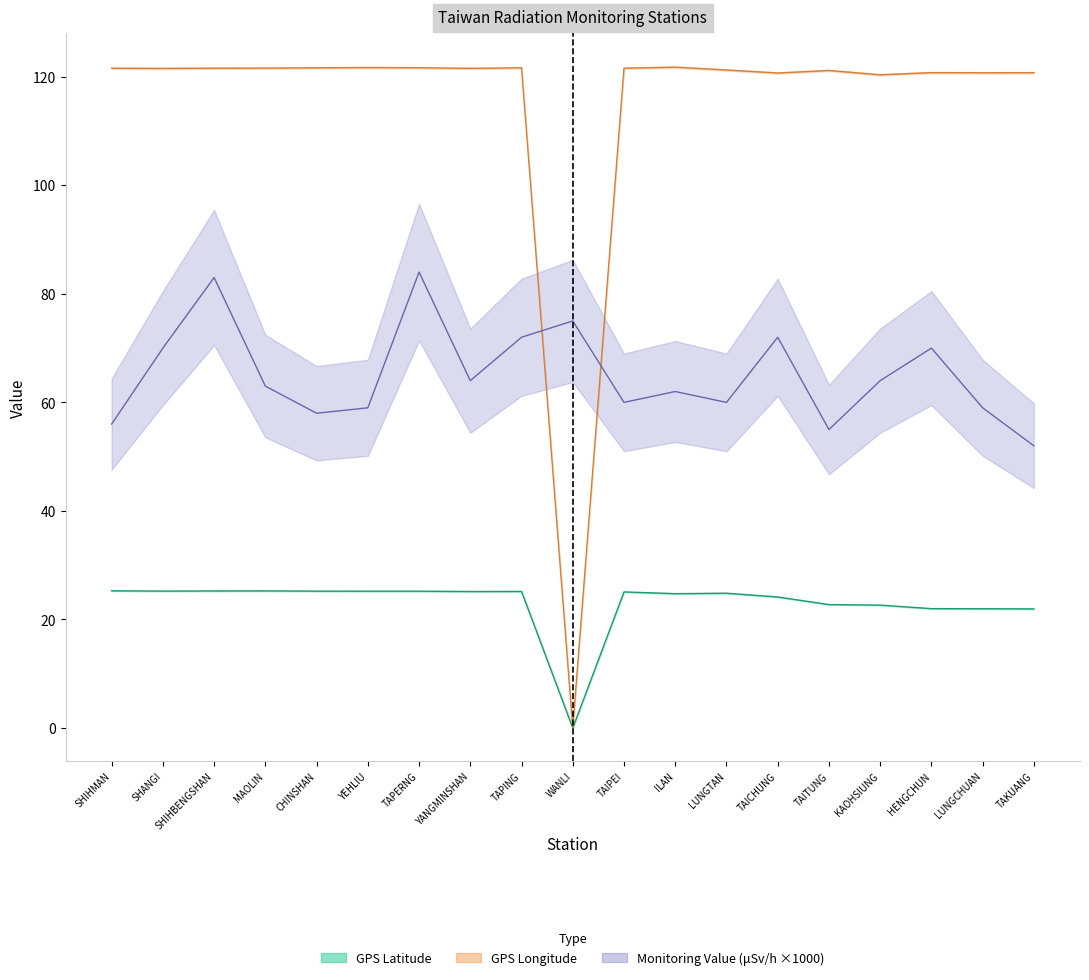

At which category is the sum across all series the highest?

TAPERNG